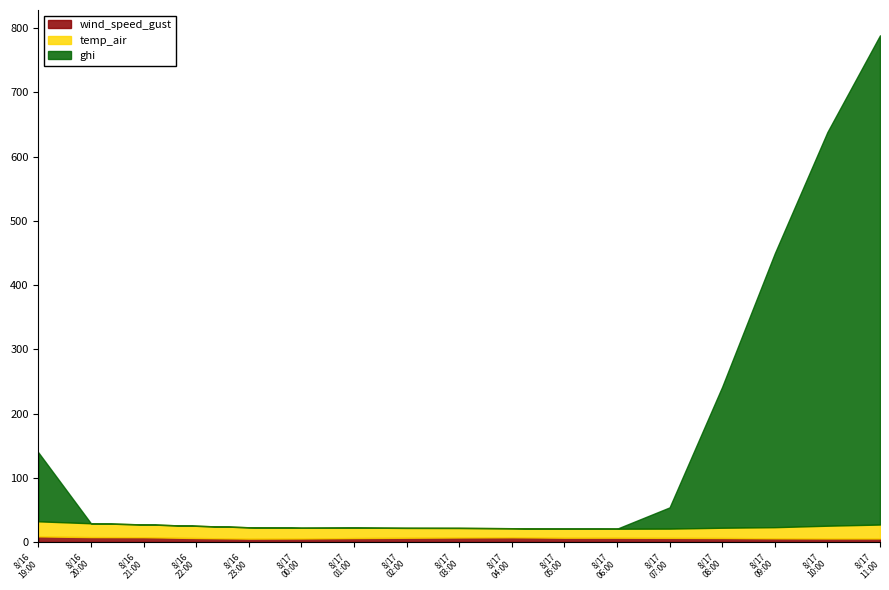

Reading right to left, list all the values displayed in this chart.

wind_speed_gust: 2021-08-17 11:00=5.4	2021-08-17 10:00=5.4	2021-08-17 09:00=5.7	2021-08-17 08:00=6.2	2021-08-17 07:00=6.4	2021-08-17 06:00=6.6	2021-08-17 05:00=6.6	2021-08-17 04:00=7.3	2021-08-17 03:00=6.9	2021-08-17 02:00=6.6	2021-08-17 01:00=6.1	2021-08-17 00:00=5.4	2021-08-16 23:00=5.2	2021-08-16 22:00=6.2	2021-08-16 21:00=7.4	2021-08-16 20:00=7.6	2021-08-16 19:00=8.7
temp_air: 2021-08-17 11:00=21.7	2021-08-17 10:00=19.9	2021-08-17 09:00=17.4	2021-08-17 08:00=16.0	2021-08-17 07:00=14.4	2021-08-17 06:00=14.0	2021-08-17 05:00=14.1	2021-08-17 04:00=14.2	2021-08-17 03:00=15.0	2021-08-17 02:00=15.4	2021-08-17 01:00=16.2	2021-08-17 00:00=16.7	2021-08-16 23:00=17.7	2021-08-16 22:00=19.0	2021-08-16 21:00=20.0	2021-08-16 20:00=21.5	2021-08-16 19:00=23.5
ghi: 2021-08-17 11:00=761.8	2021-08-17 10:00=613.0	2021-08-17 09:00=426.5	2021-08-17 08:00=219.6	2021-08-17 07:00=33.0	2021-08-17 06:00=0.0	2021-08-17 05:00=0.0	2021-08-17 04:00=0.0	2021-08-17 03:00=0.0	2021-08-17 02:00=0.0	2021-08-17 01:00=0.0	2021-08-17 00:00=0.0	2021-08-16 23:00=0.0	2021-08-16 22:00=0.0	2021-08-16 21:00=0.0	2021-08-16 20:00=0.0	2021-08-16 19:00=107.4